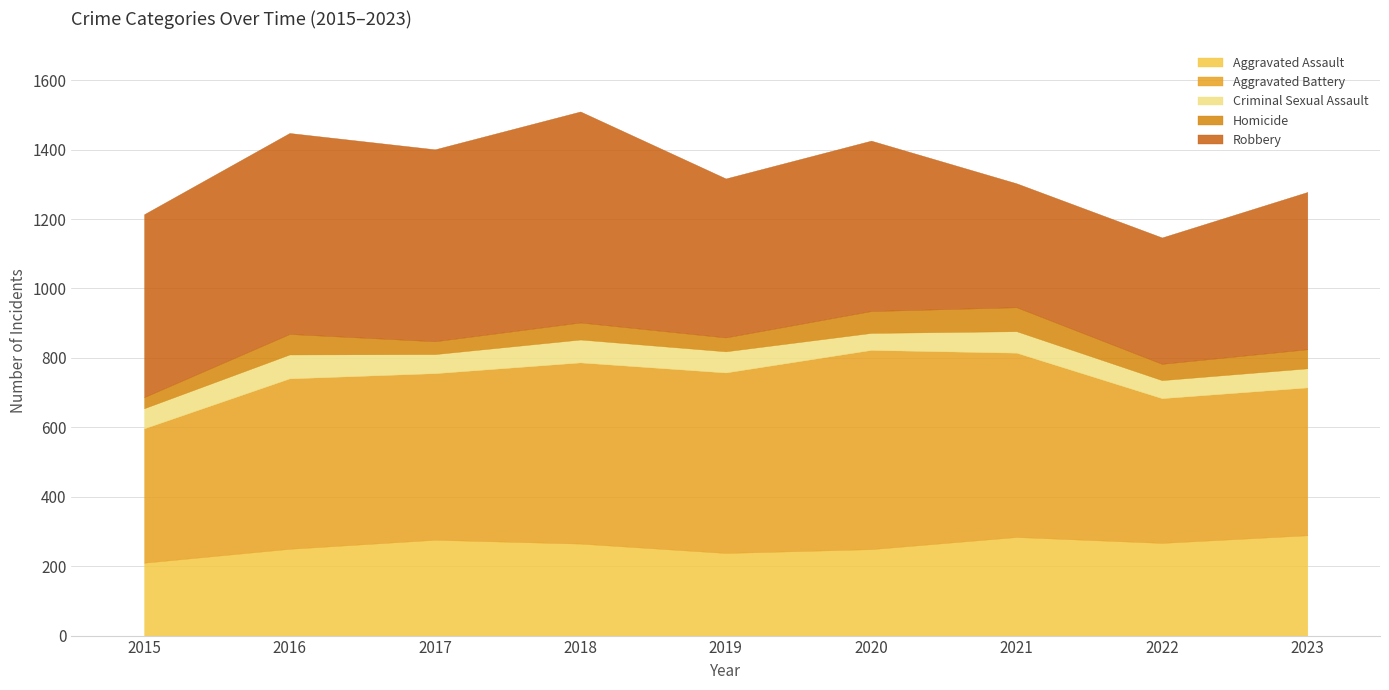

Reading right to left, extract all data points from this chart.

Aggravated Assault: 289	267	284	249	238	265	276	250	210
Aggravated Battery: 426	417	531	574	520	522	480	491	387
Criminal Sexual Assault: 55	52	62	49	61	66	55	69	58
Homicide: 55	47	69	63	40	49	37	59	32
Robbery: 453	364	357	491	458	608	553	579	527